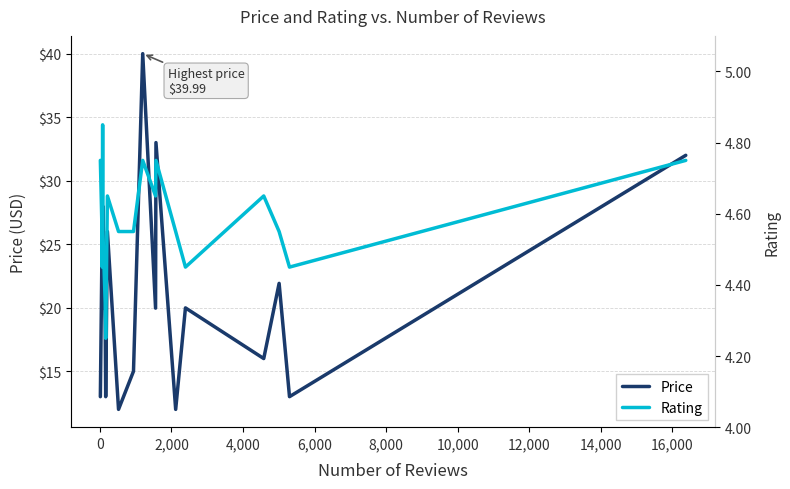

True or false: Rating has more than 0 points higher than both neighbors.

True